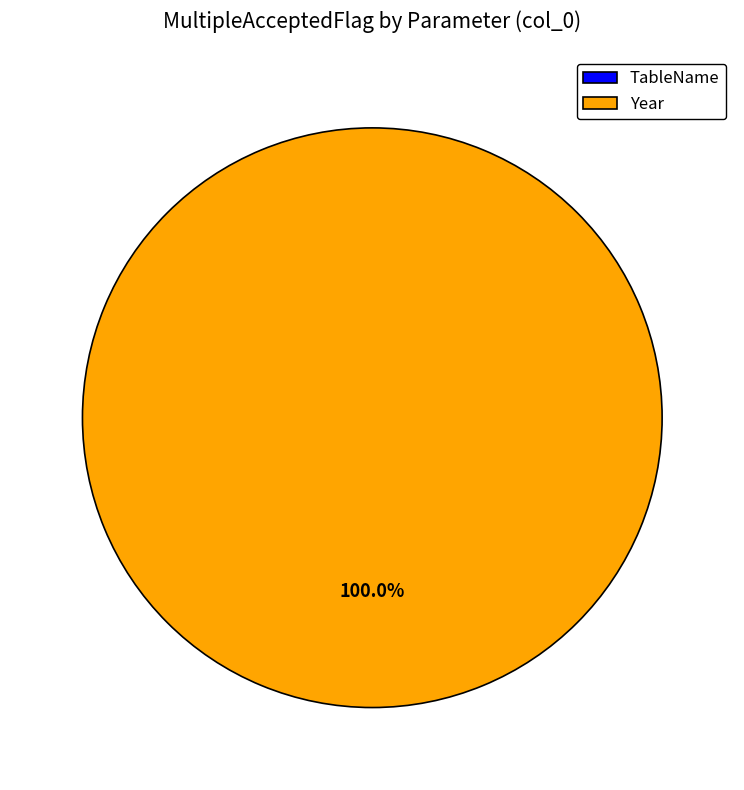

Between TableName and Year, which is larger?

Year